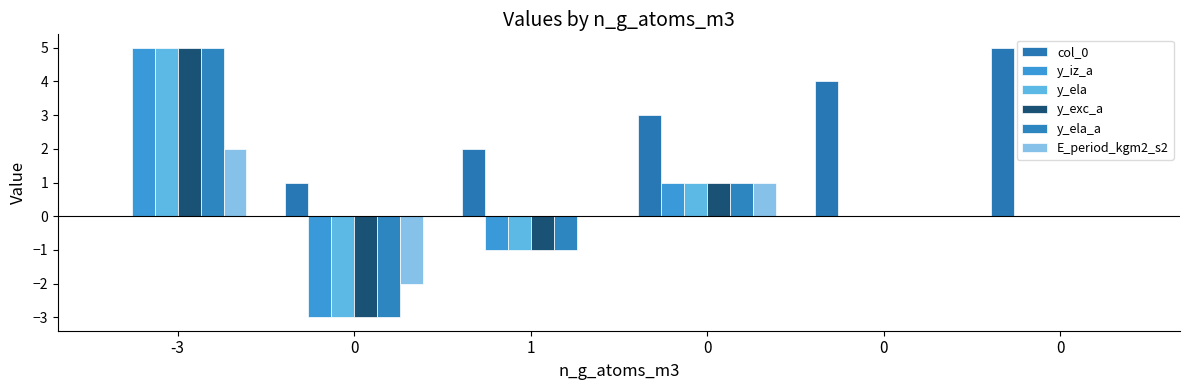

How many data points does each series have?

6